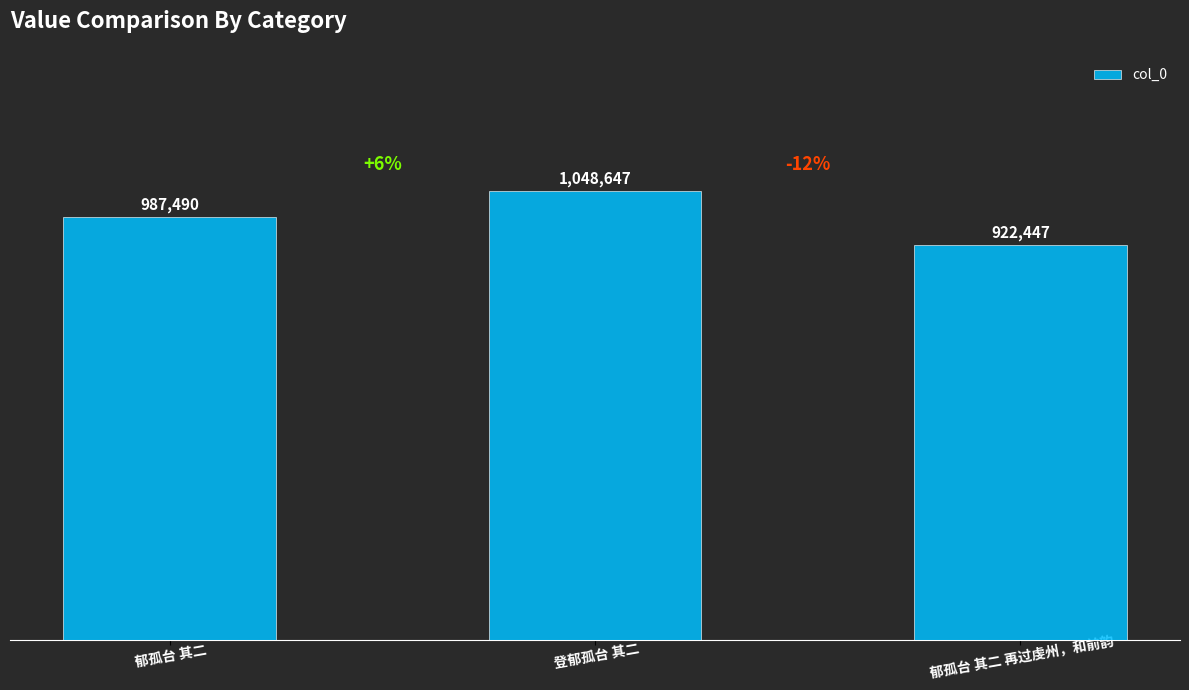

Reading left to right, what are all the values shown in this chart?

郁孤台 其二=987490	登郁孤台 其二=1048647	郁孤台 其二 再过虔州，和前韵=922447